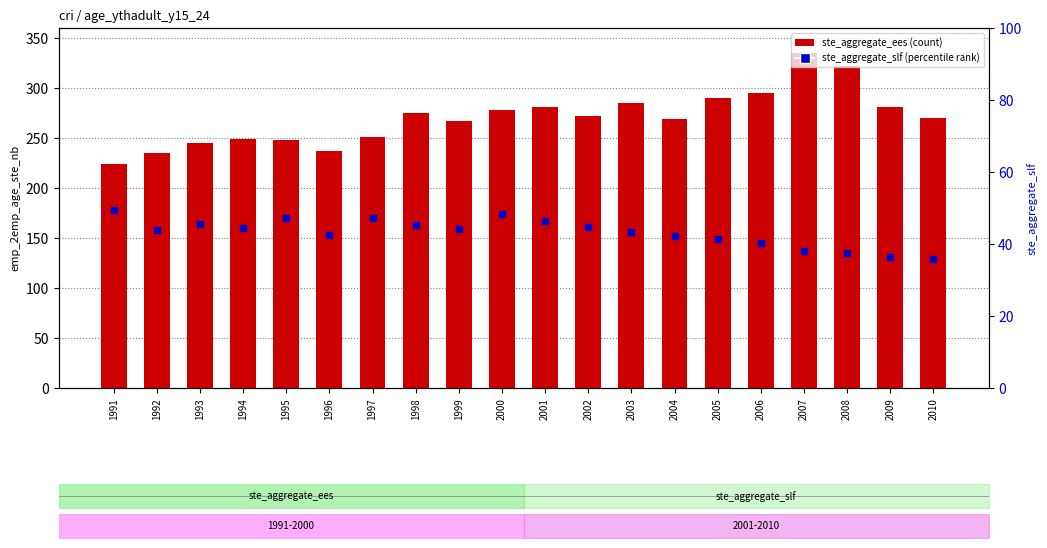

Is the value of ste_aggregate_slf at 1998 greater than the value of ste_aggregate_ees at 2001?

No